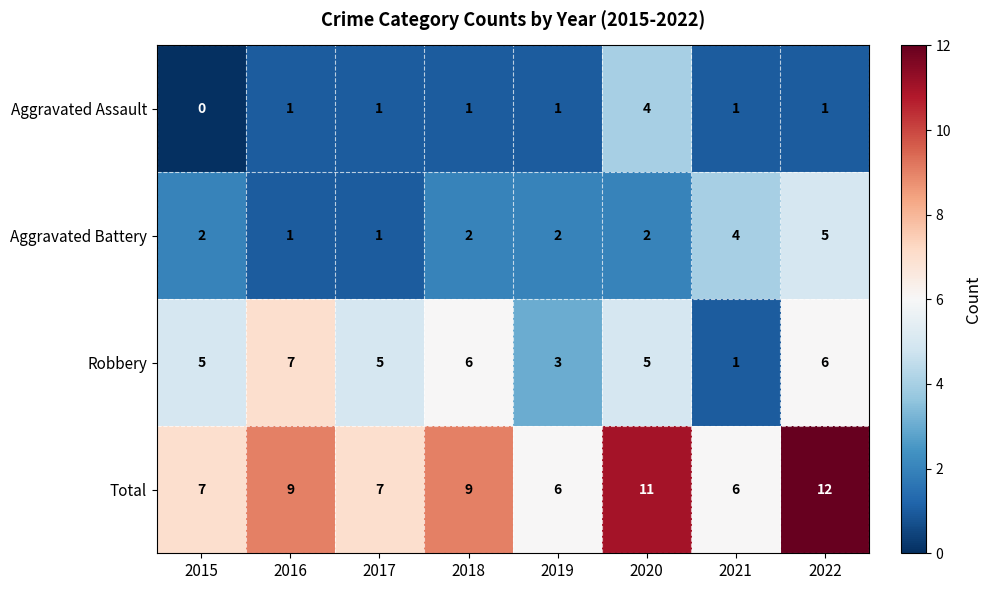

Which category has the highest value in the Robbery series?

2016